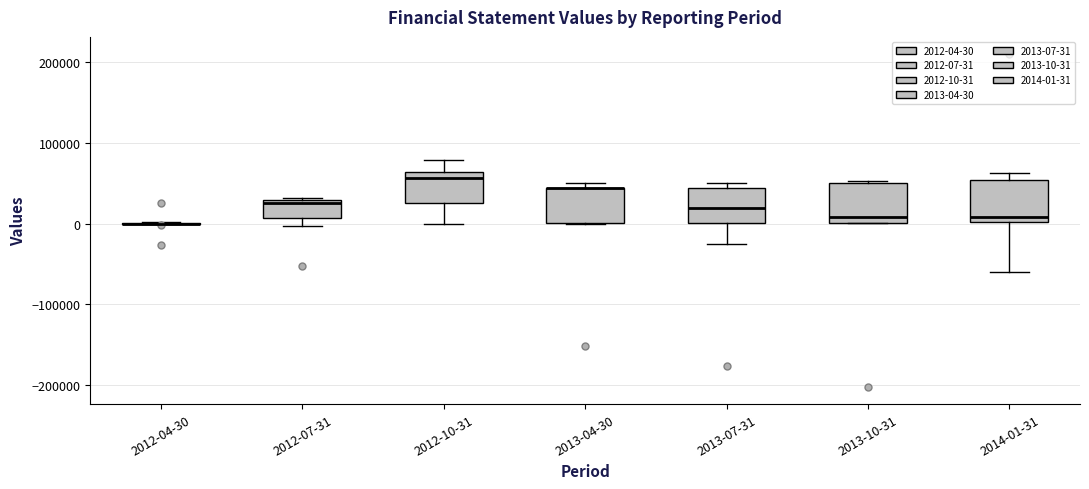

Reading left to right, read every box against the y-axis: the position of its median line, the range the box covers, and the ends of its whiskers. The values are not printed on the chart, so give them approximately, as read against the axis.

2012-04-30: box collapsed to a line at 0, whiskers 0 to 0
2012-07-31: median 30000 (just below the box's upper edge), box 10000 to 30000, whiskers 0 to 30000
2012-10-31: median 60000 (just below the box's upper edge), box 30000 to 60000, whiskers 0 to 80000
2013-04-30: median 40000 (drawn on the box's upper edge), box 0 to 40000, whiskers 0 to 50000
2013-07-31: median 20000, box 0 to 40000, whiskers -30000 to 50000
2013-10-31: median 10000, box 0 to 50000, whiskers 0 to 50000
2014-01-31: median 10000, box 0 to 50000, whiskers -60000 to 60000